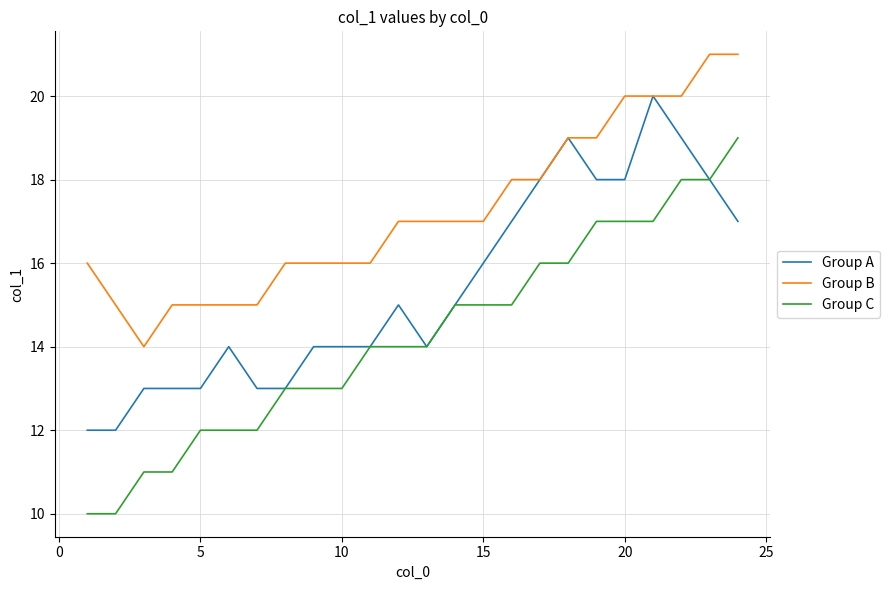

True or false: Group C and Group B intersect in this chart.

False